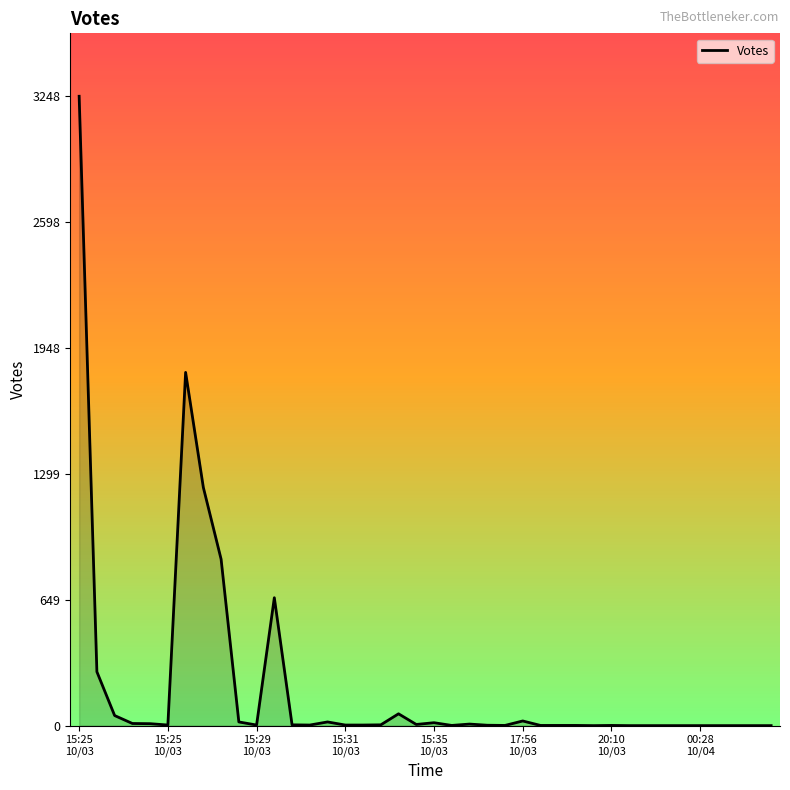

What is the difference between the maximum and minimum values?

3248